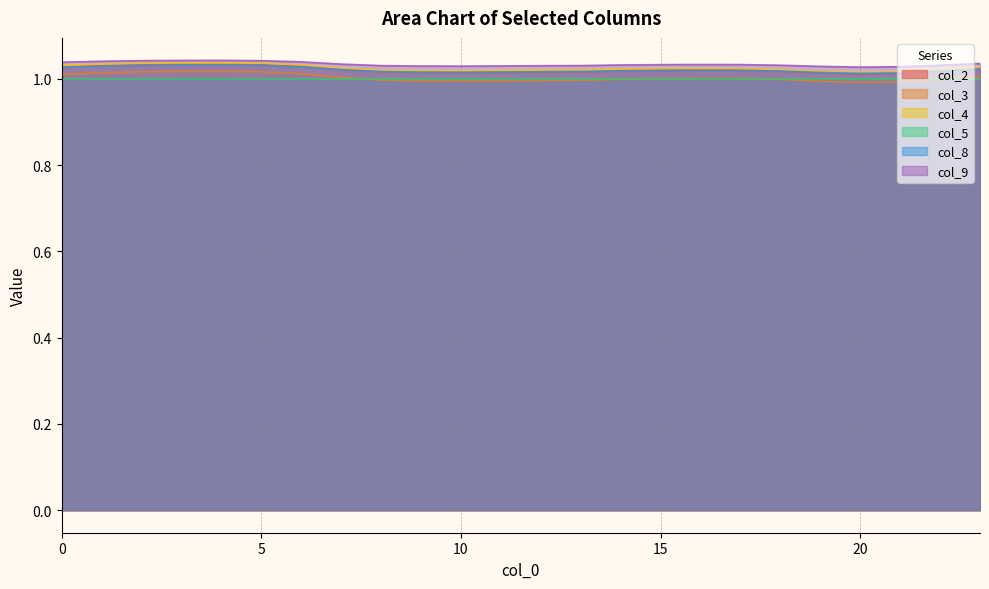

True or false: col_8 and col_4 cross at least once.

False